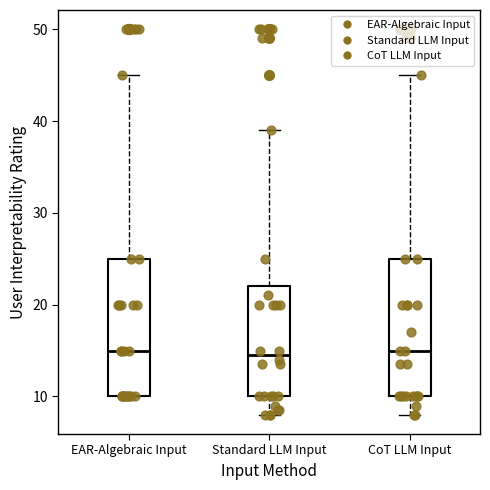

Where is the lower edge of the box for EAR-Algebraic Input on the y-axis? The values are not printed on the chart, so give them approximately, as read against the axis.

10